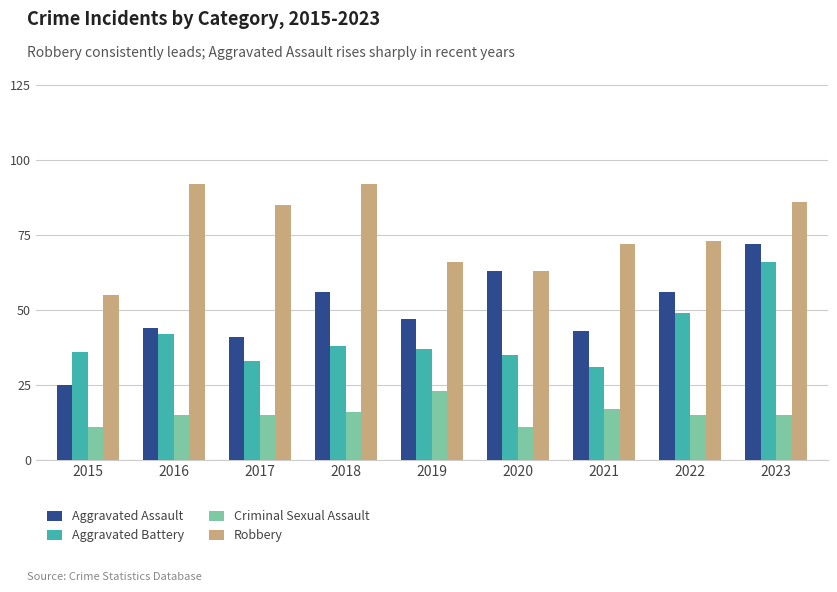

What is the value of the Criminal Sexual Assault bar at the 9th from the left?

15